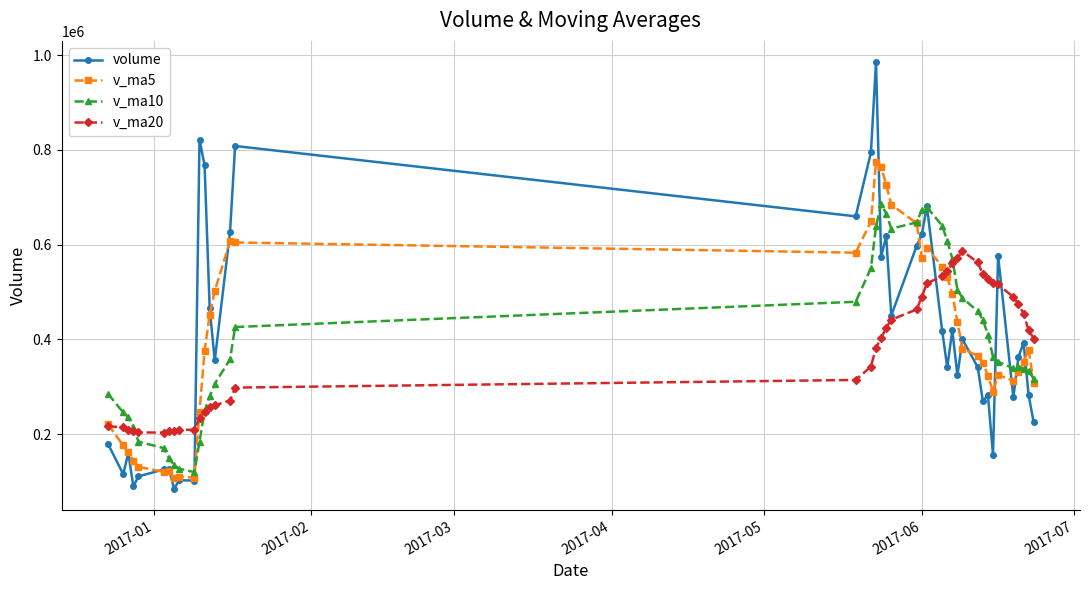

Which series has the widest spread of values?

volume